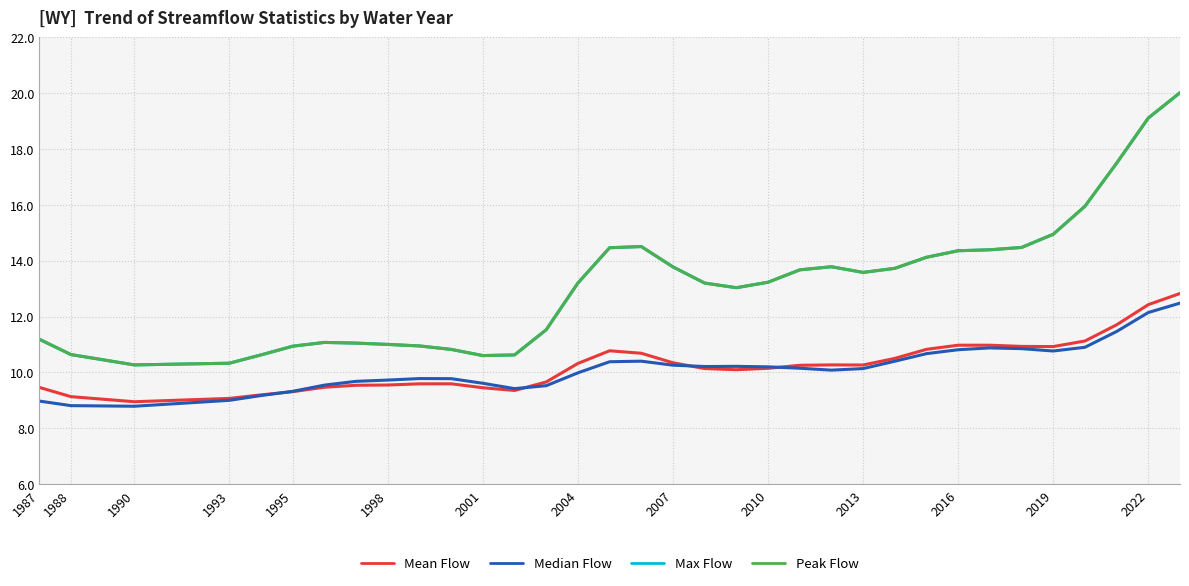

Does the chart display data point markers on the line(s)?

No